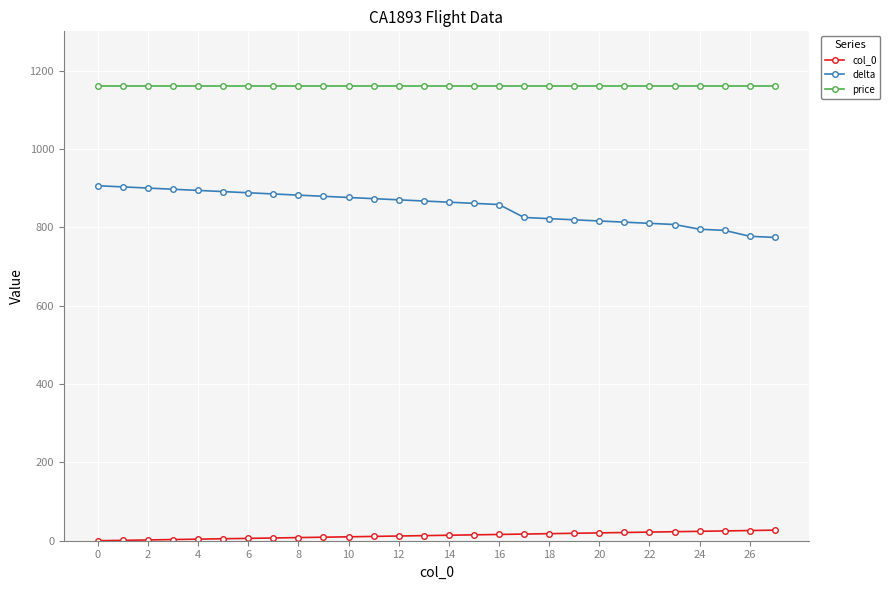

Which series has the widest spread of values?

delta